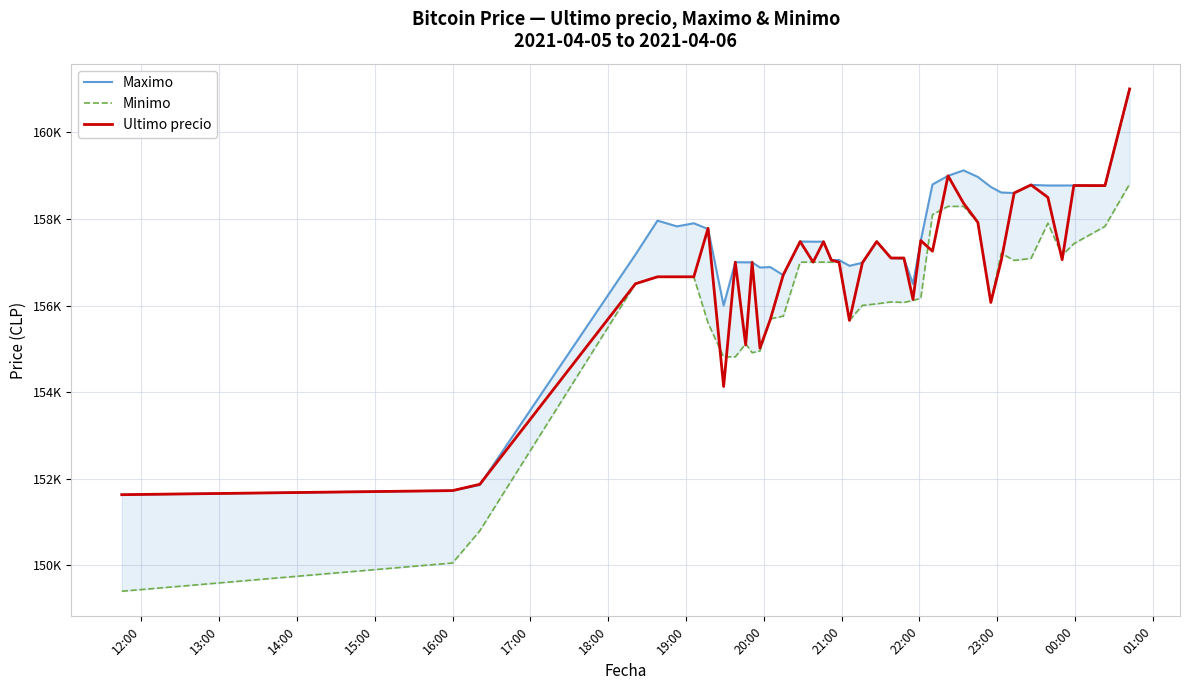

Which series has the largest range (max minus min)?

Minimo